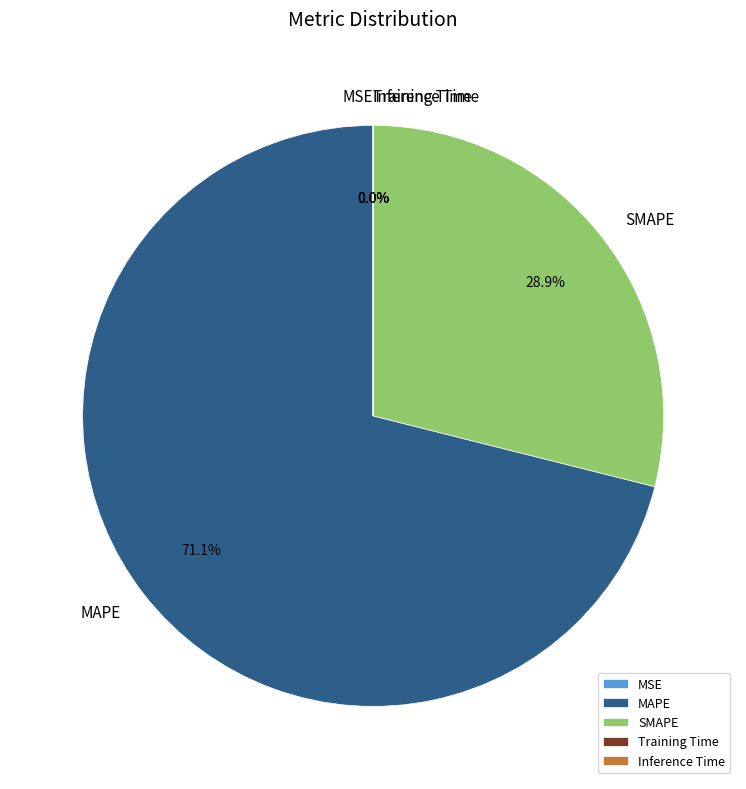

Which slice is the largest?

MAPE